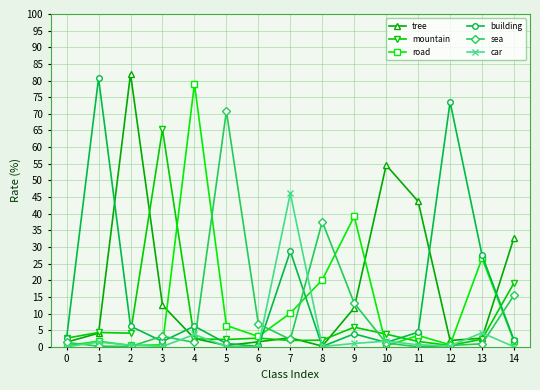

Rank the series by their maximum value, from lowest to highest.

car, mountain, sea, road, building, tree